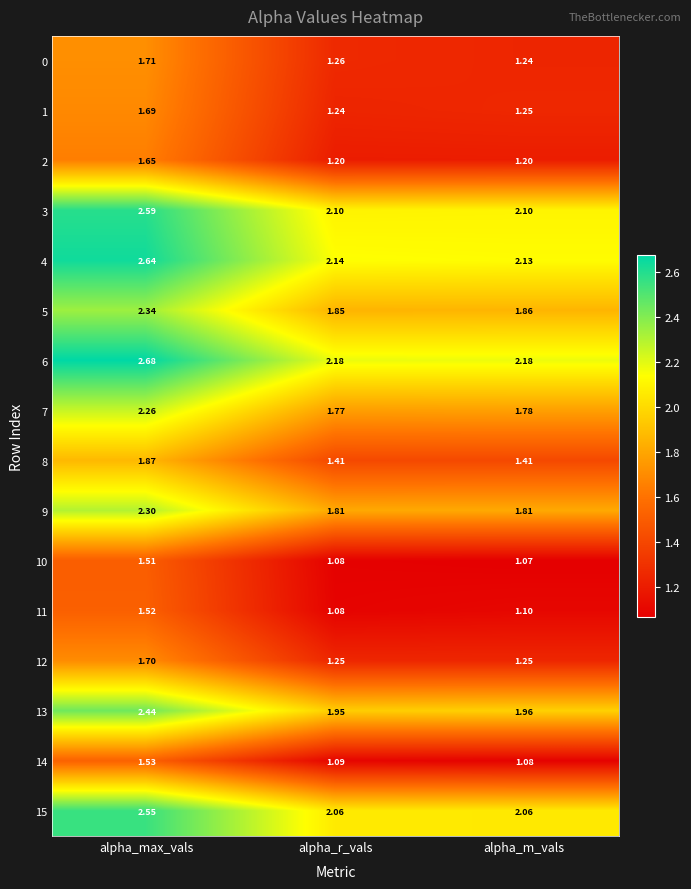

Which category has the highest value across all series?

alpha_max_vals